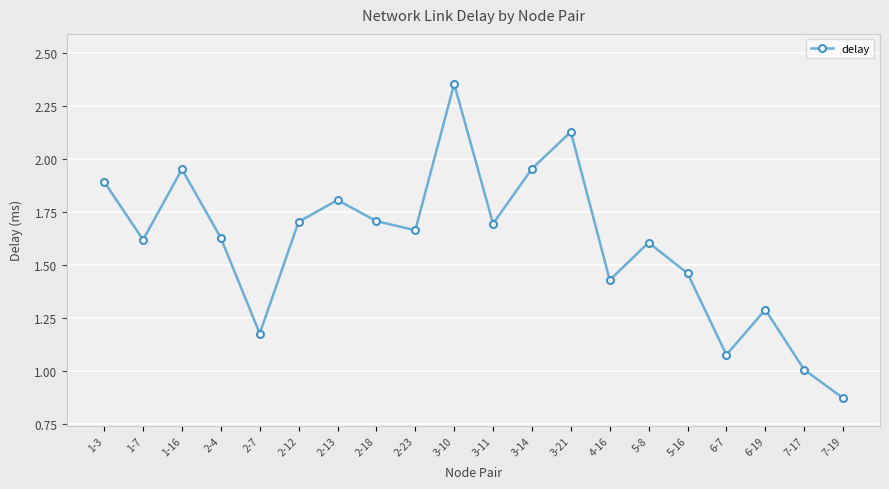

Where is the data nearest to the value 1?

7-17